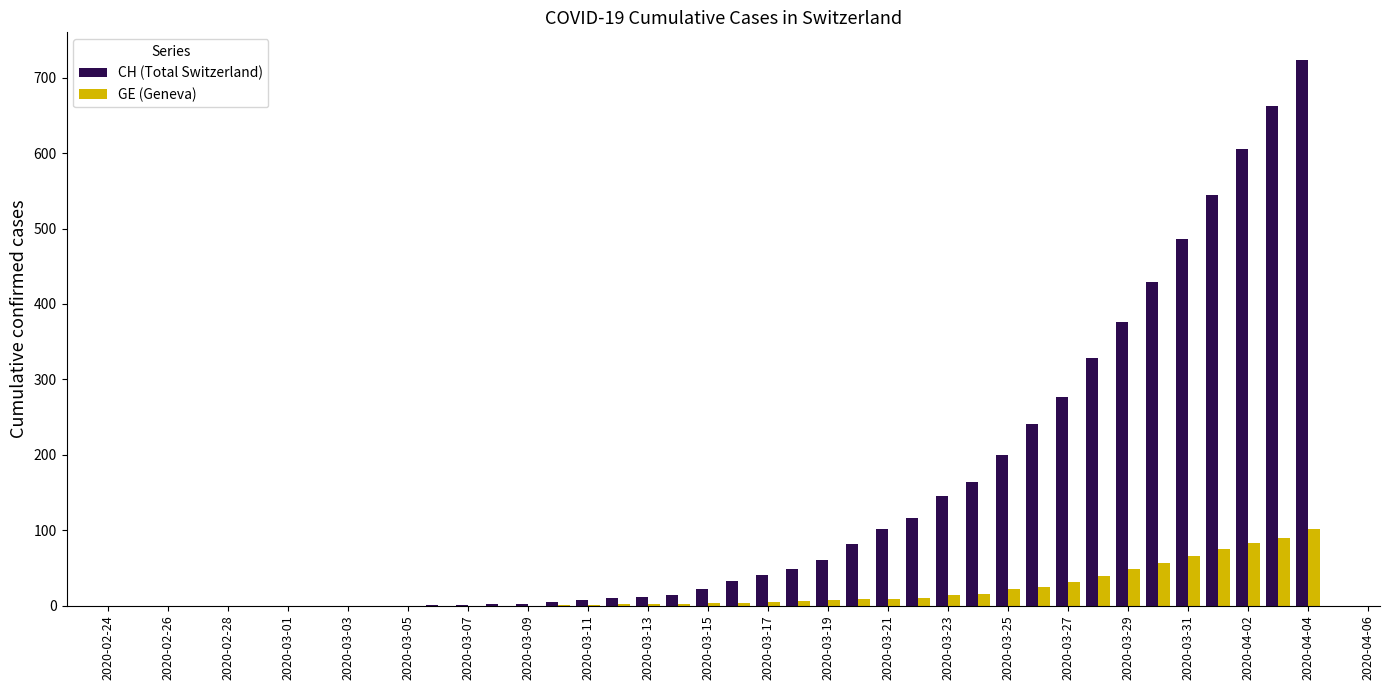

What is the greatest value displayed?

724